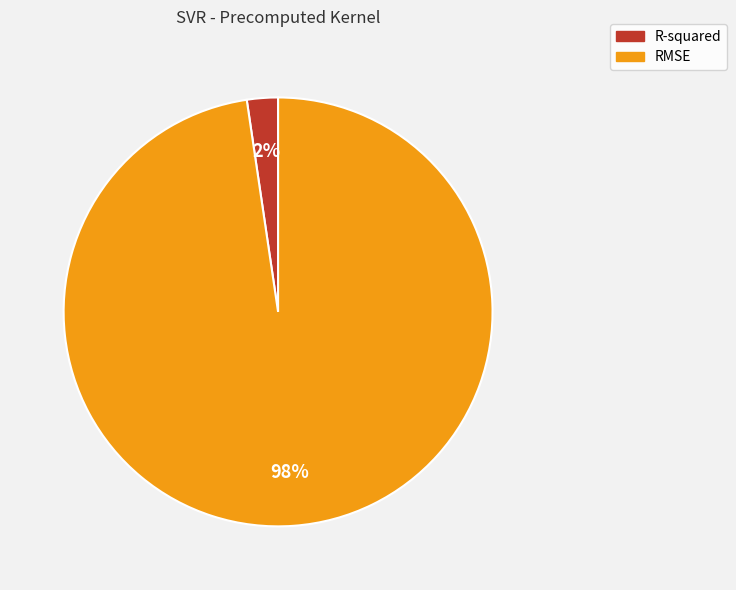

To the nearest percent, what is the combined percentage of R-squared and RMSE?

100%